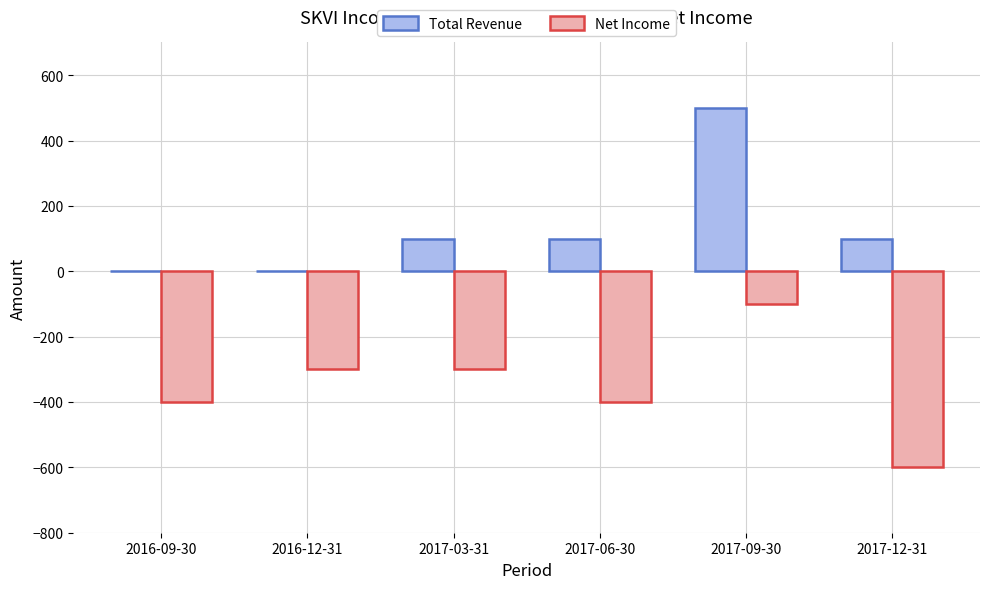

Read the Net Income value at 2017-06-30.

-400